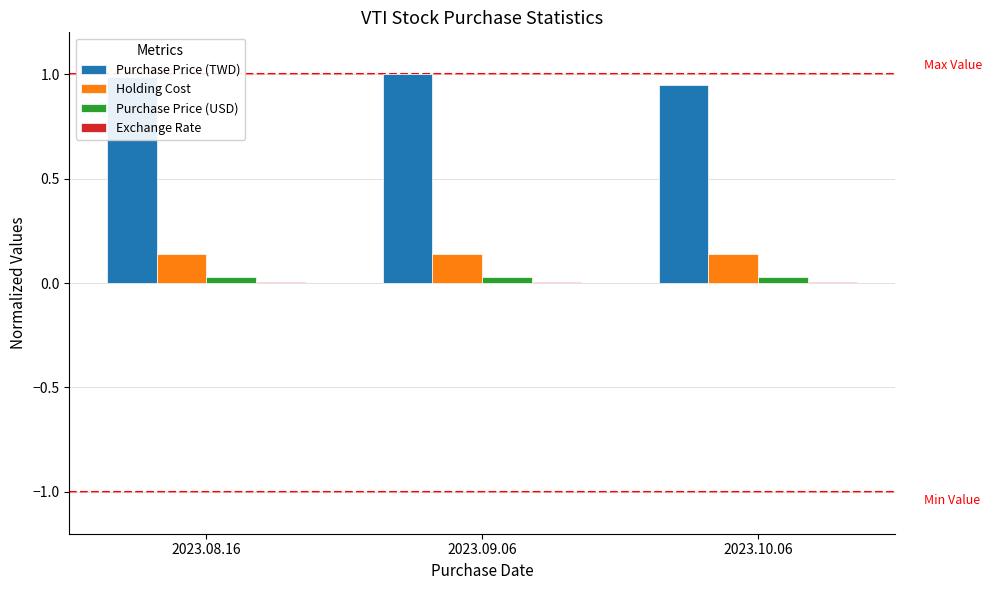

How many categories are shown in the chart?

3